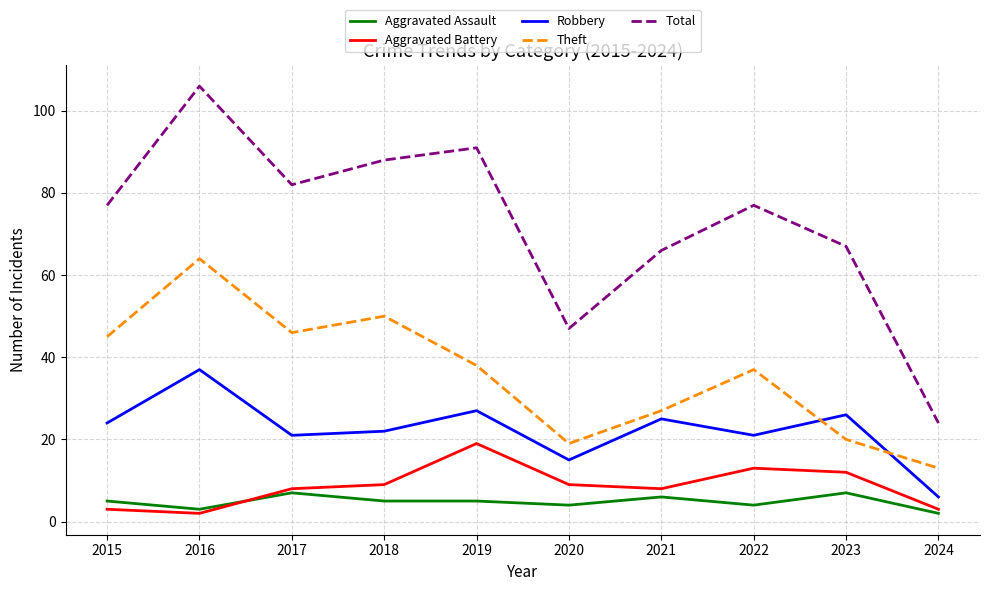

Is it true that Aggravated Assault equals 4 at 2020?

True